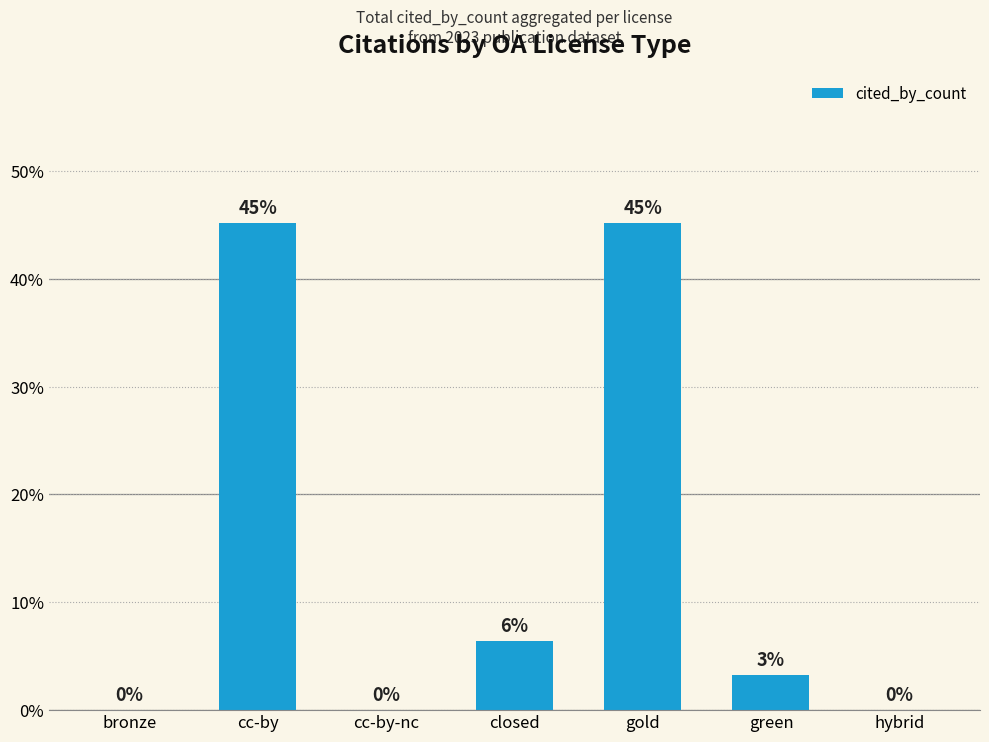

Between green and closed, which is larger?

closed